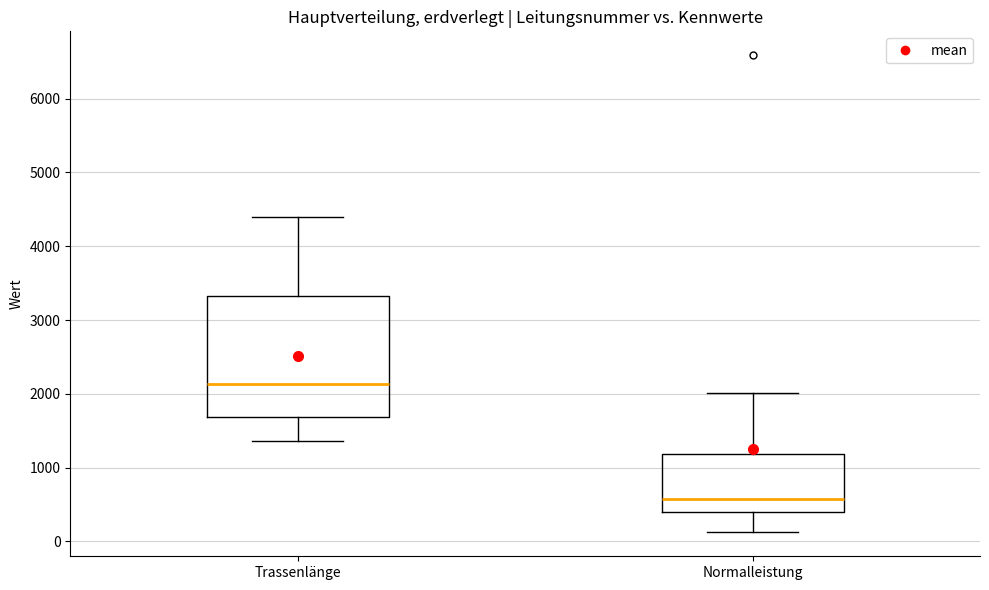

Reading left to right, read every box against the y-axis: the position of its median line, the range the box covers, and the ends of its whiskers. The values are not printed on the chart, so give them approximately, as read against the axis.

Trassenlänge: median 2100, box 1700 to 3300, whiskers 1400 to 4400
Normalleistung: median 600, box 400 to 1200, whiskers 100 to 2000